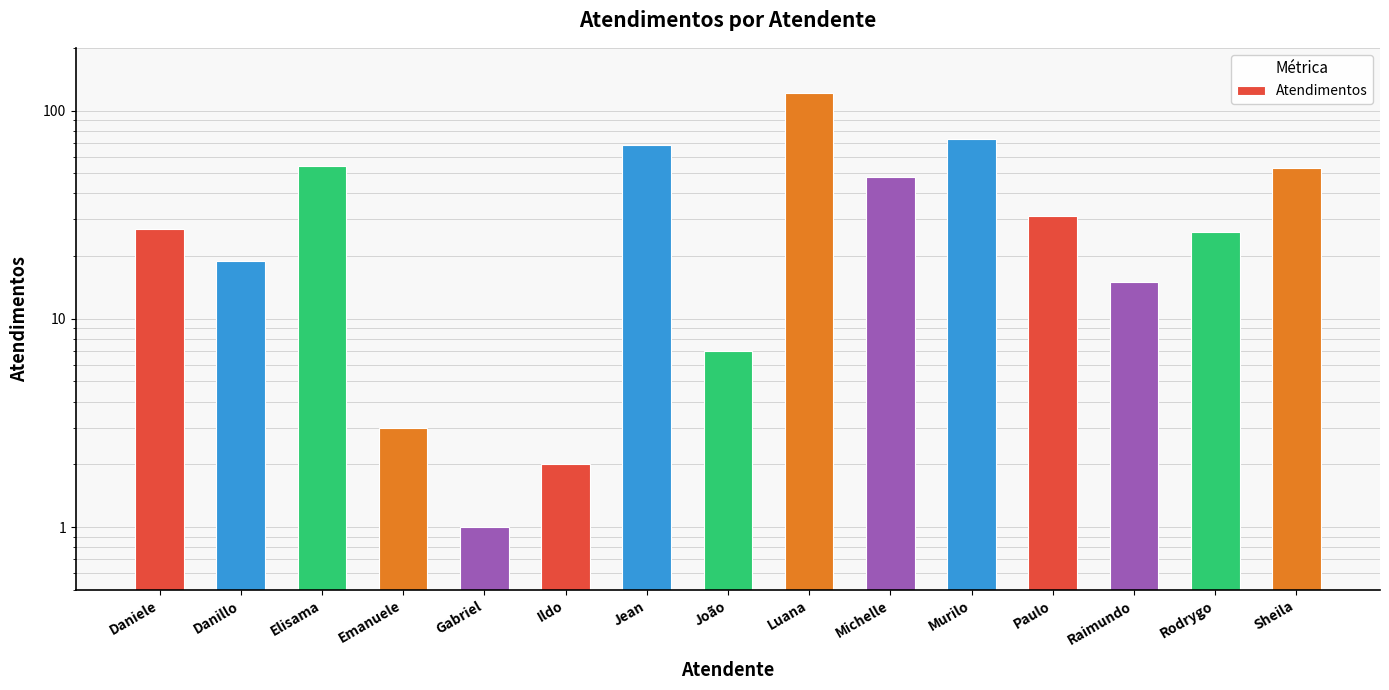

What is the smallest value displayed?

1